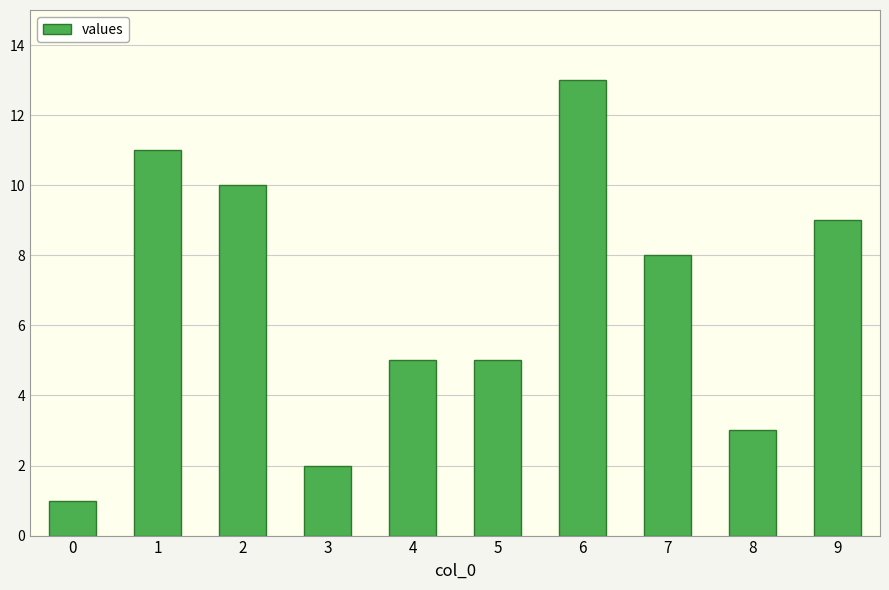

How many values are below 8?

5